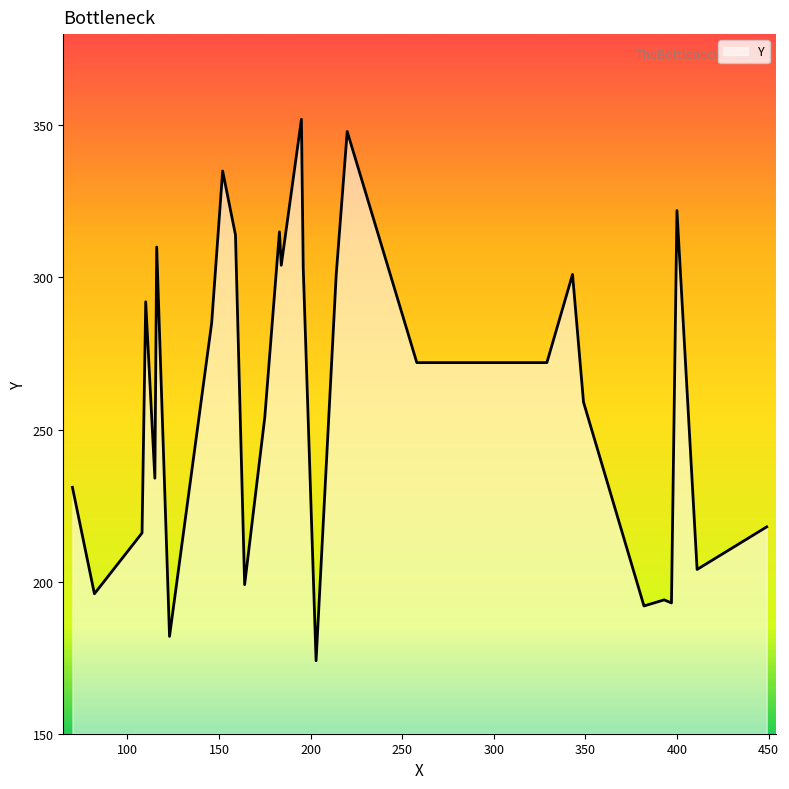

What is the greatest value displayed?

352